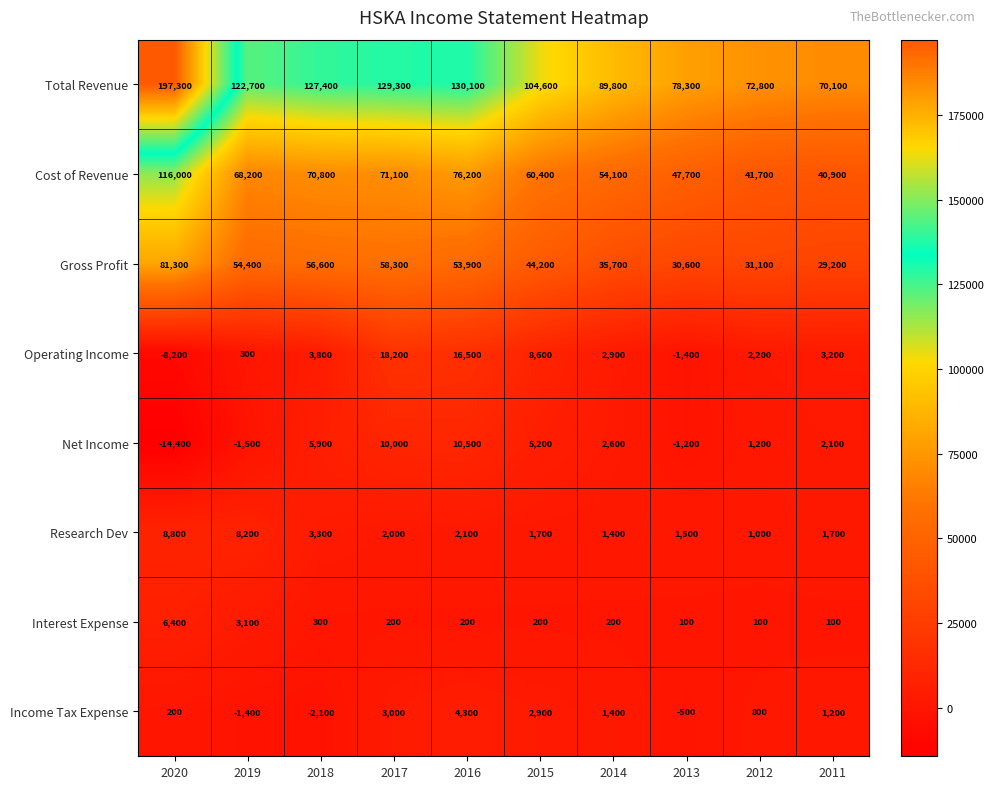

Which series has the largest total across all categories?

Total Revenue